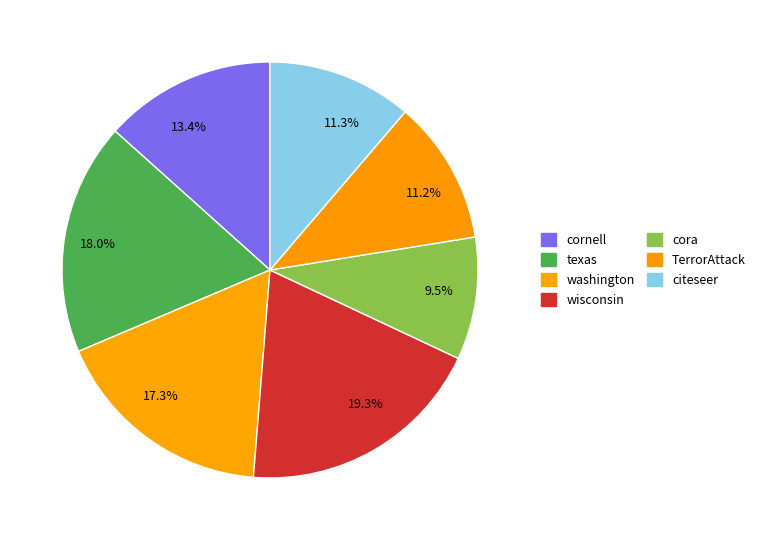

Is the sum of 9.5% and 13.4% greater than half?

No